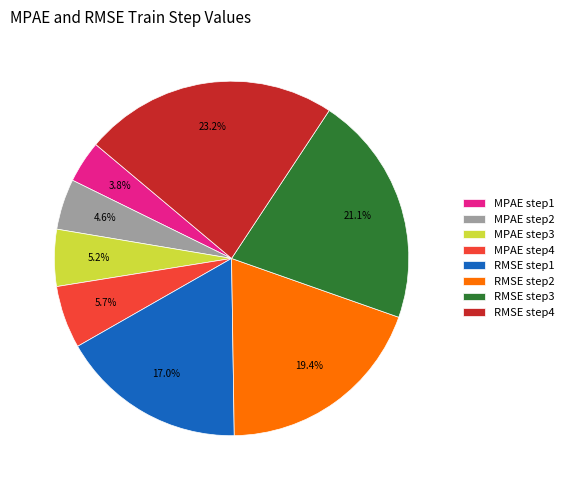

What portion of the pie excludes RMSE step2?

80.6%